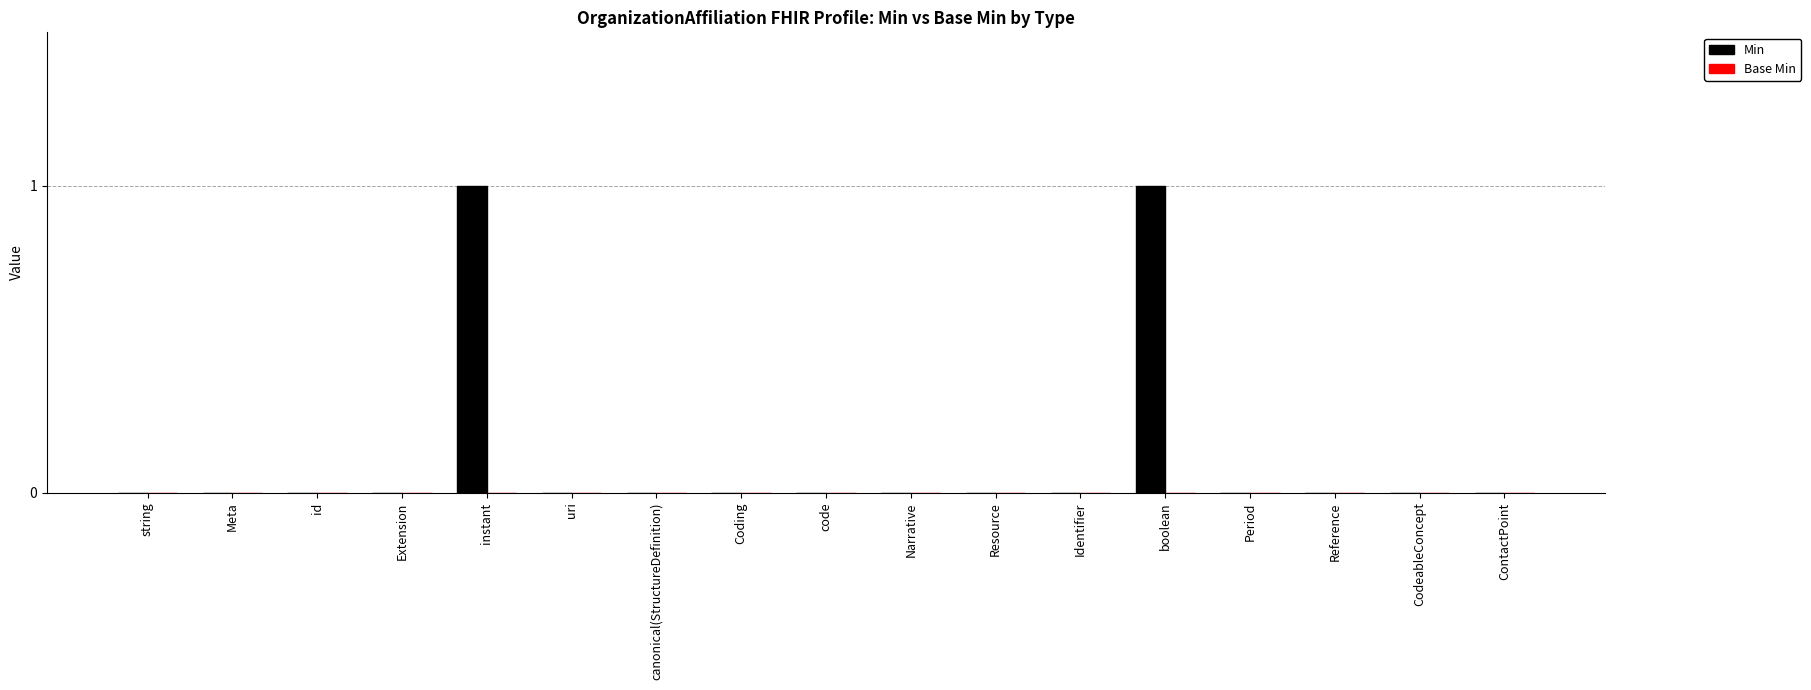

What is the change in value from string to instant?

+1